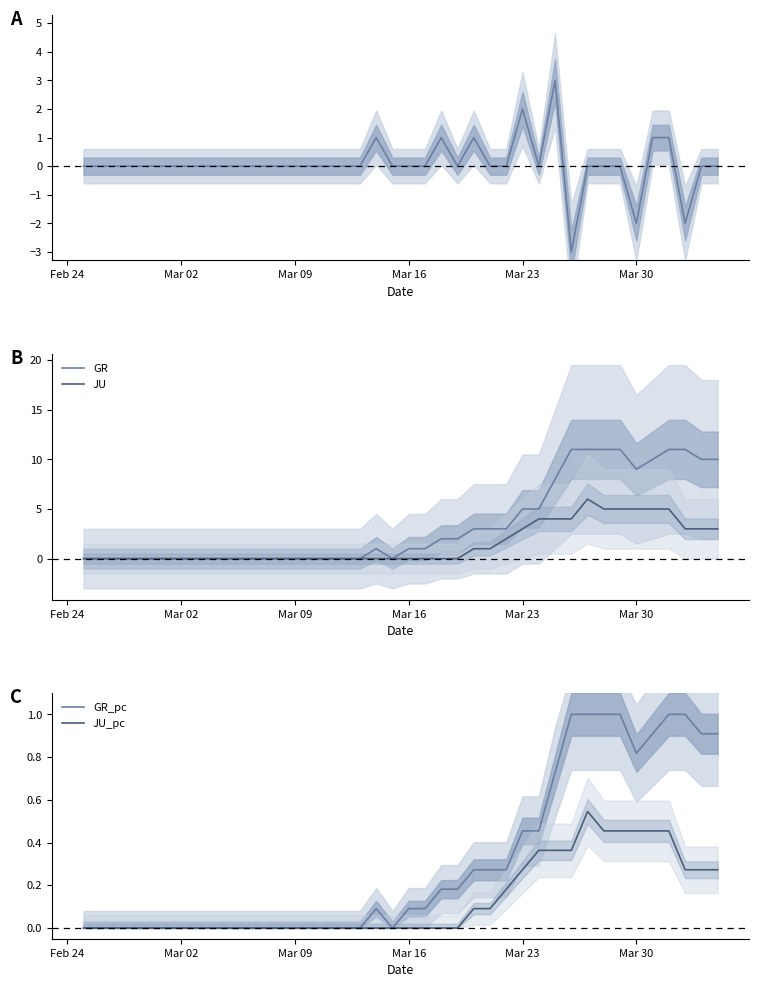

The GR_diff series shows 0.0 at Mar 09. True or false?

True